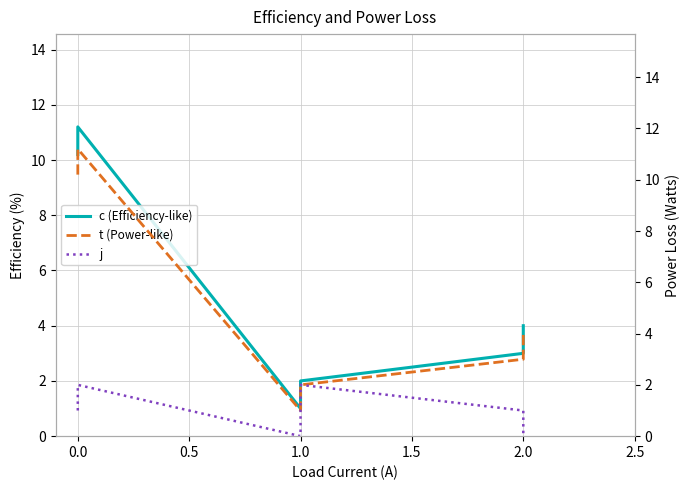

What is the average value of the c (Efficiency-like) series?

5.2